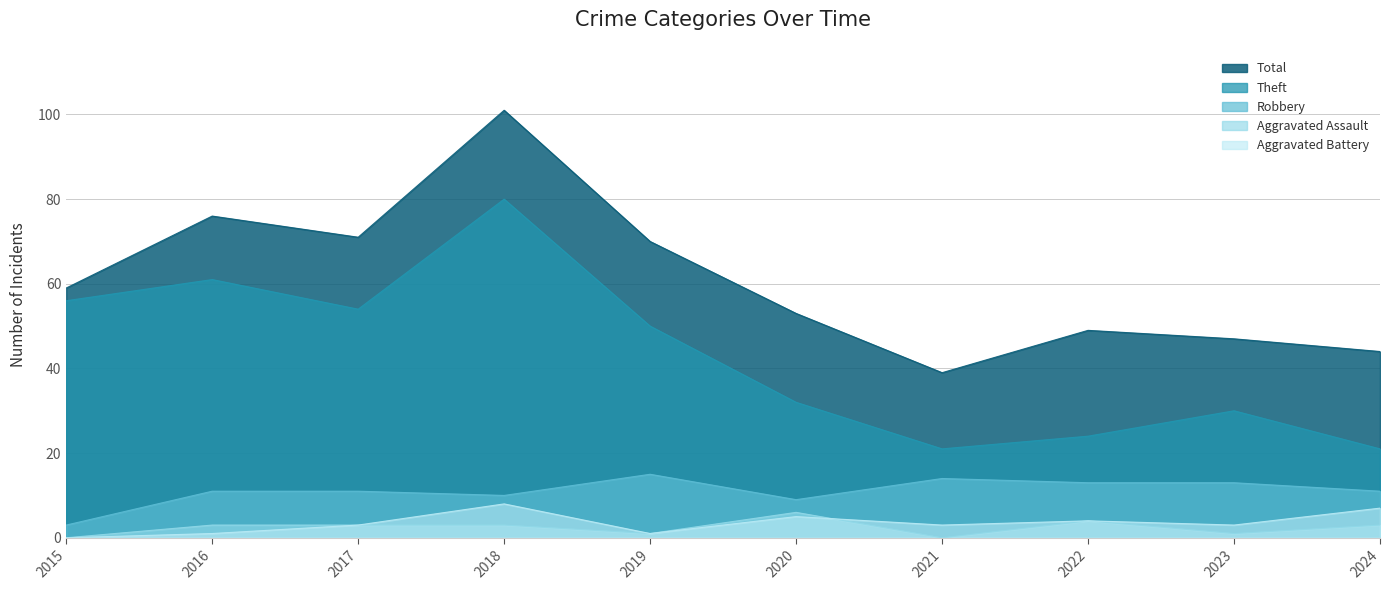

At which category does Aggravated Assault reach its first local peak?

2020